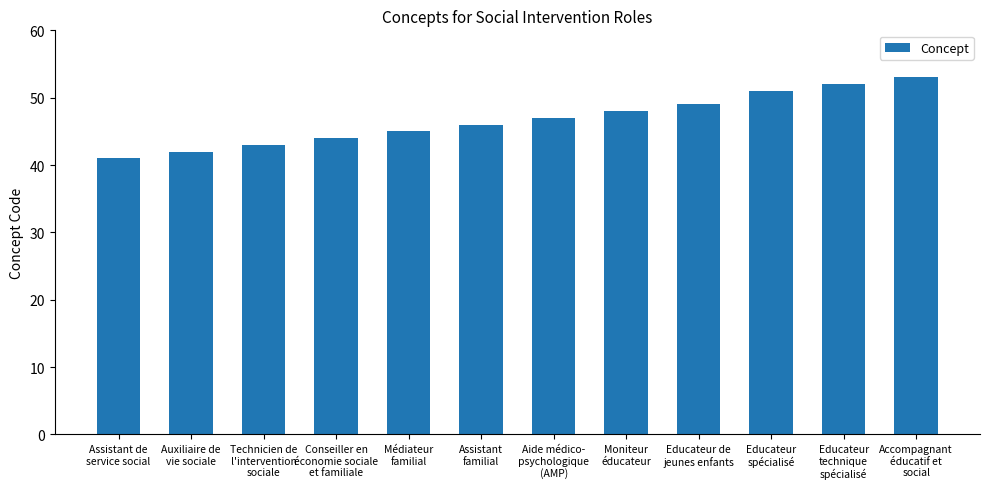

What is the sum of all values?

561